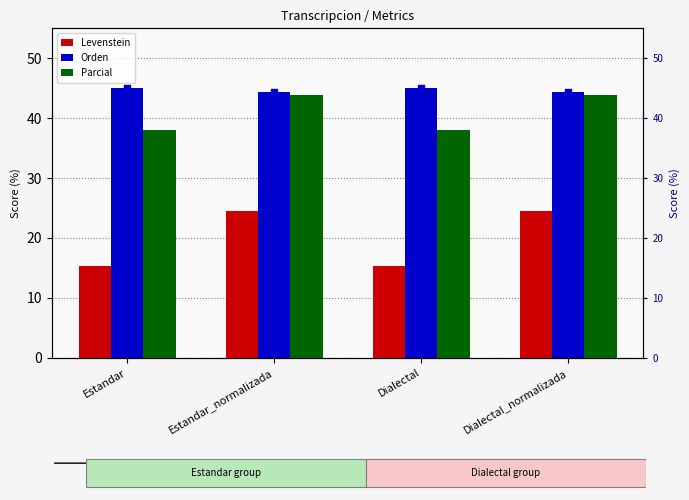

Which series has the widest spread of Y values?

Levenstein